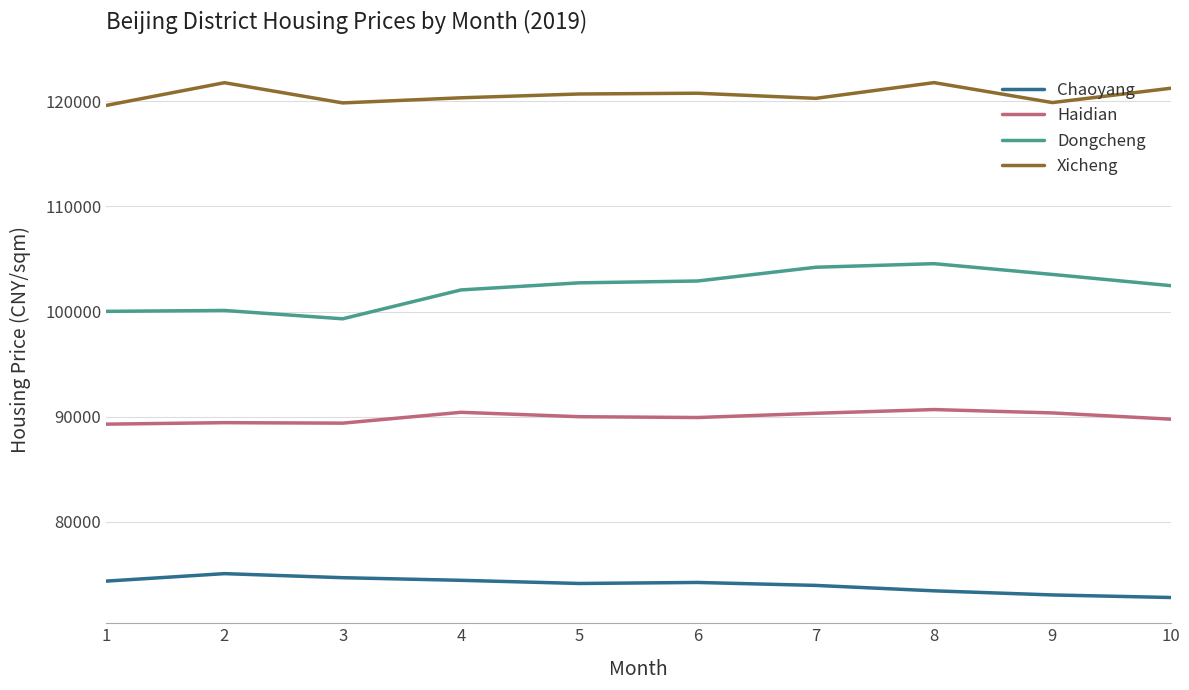

Which series has the widest spread of values?

Dongcheng